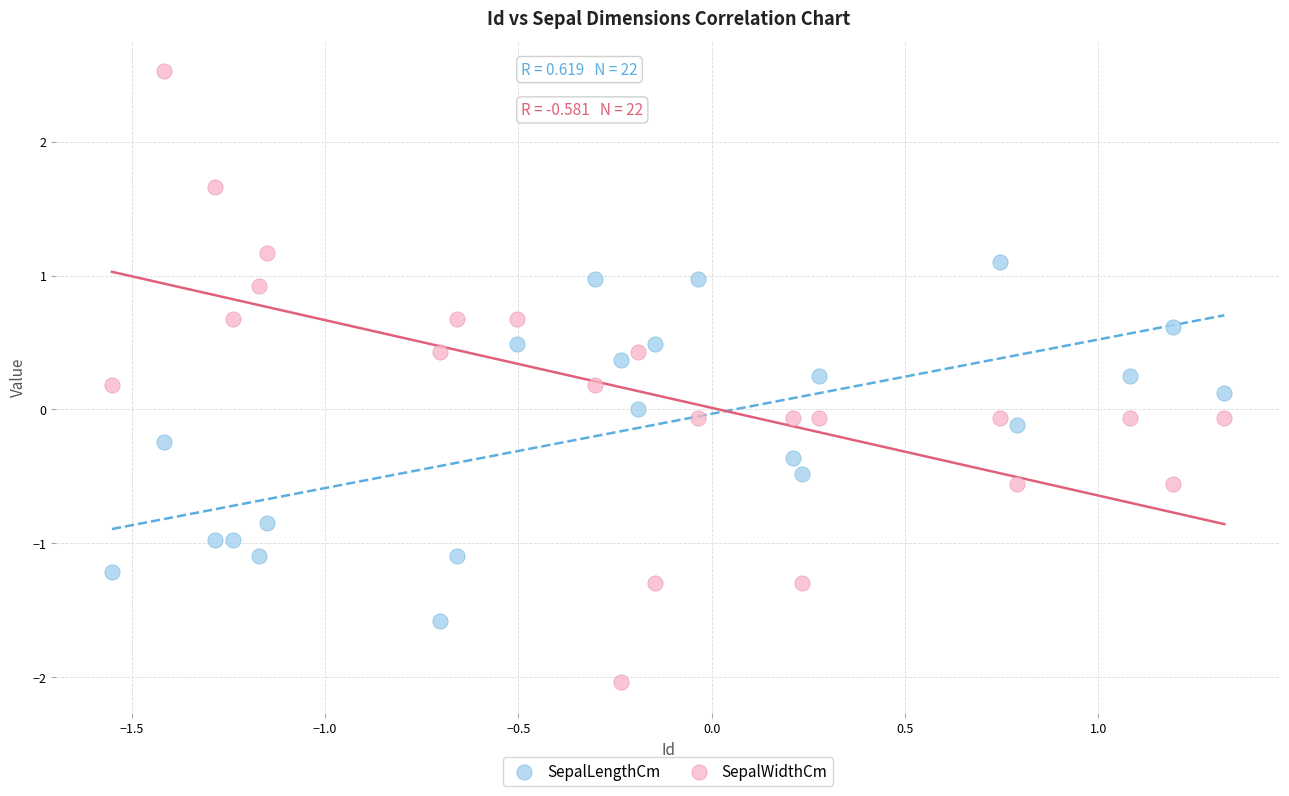

Which series contains the lowest Y value?

SepalWidthCm